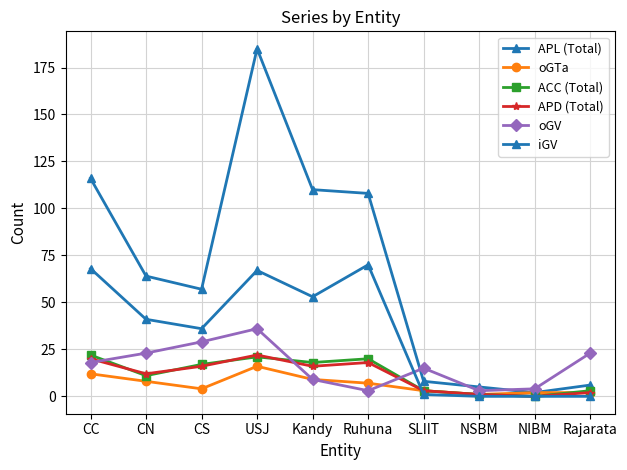

What is the difference between the highest and lowest values at USJ?

169